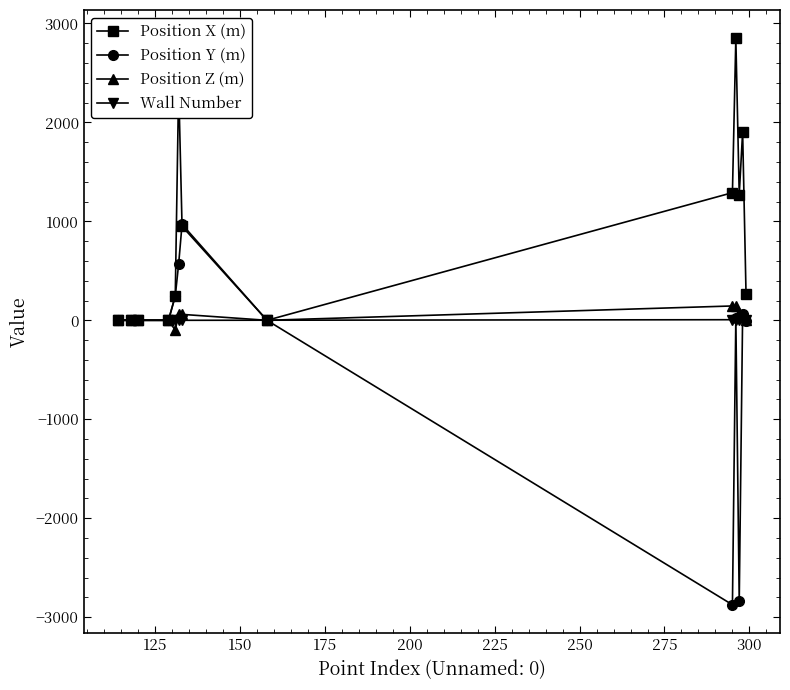

Count the number of data series in this chart.

4